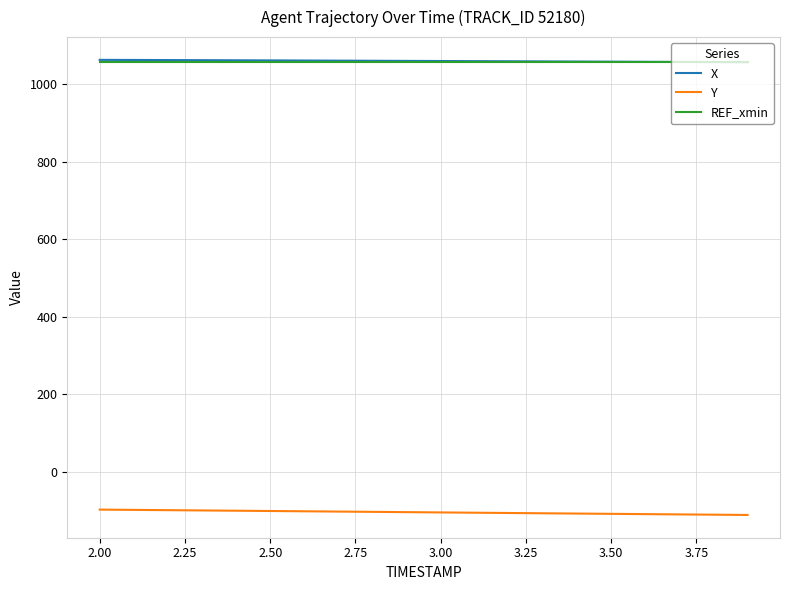

Count the number of data series in this chart.

3